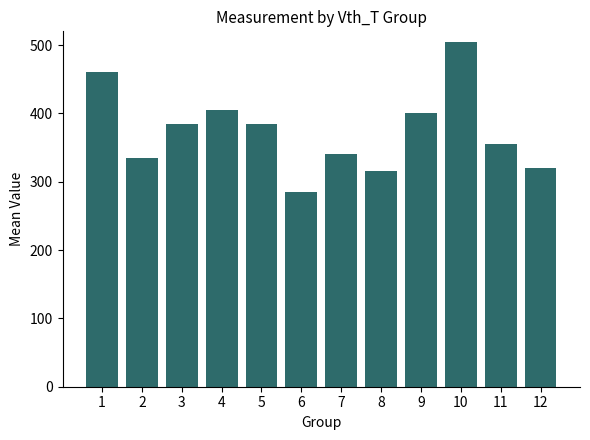

What is the minimum value shown in the chart?

285